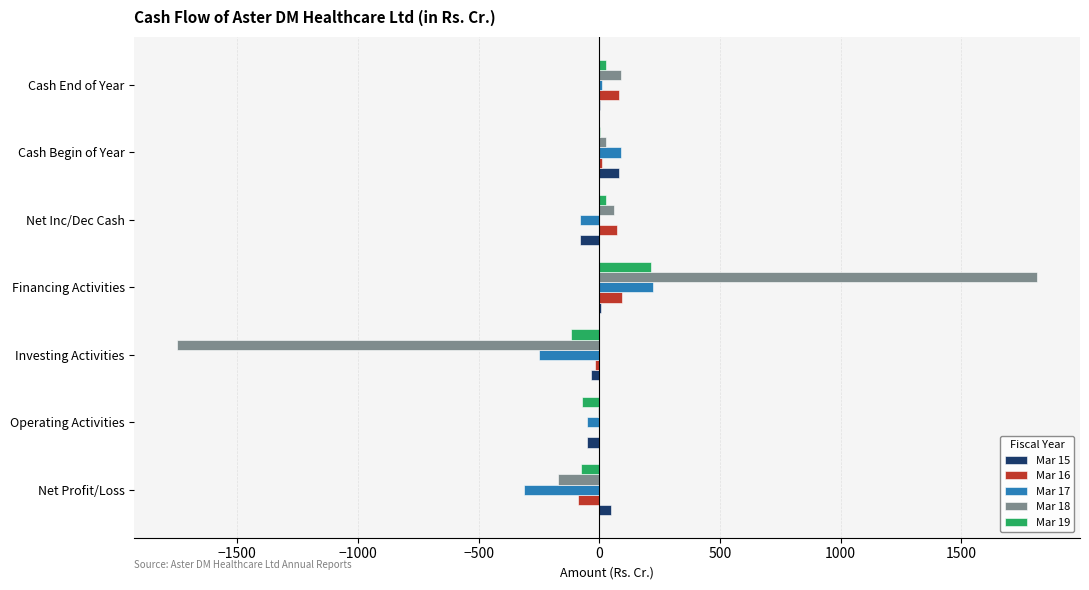

At which category does the chart reach its peak across all series?

Financing Activities